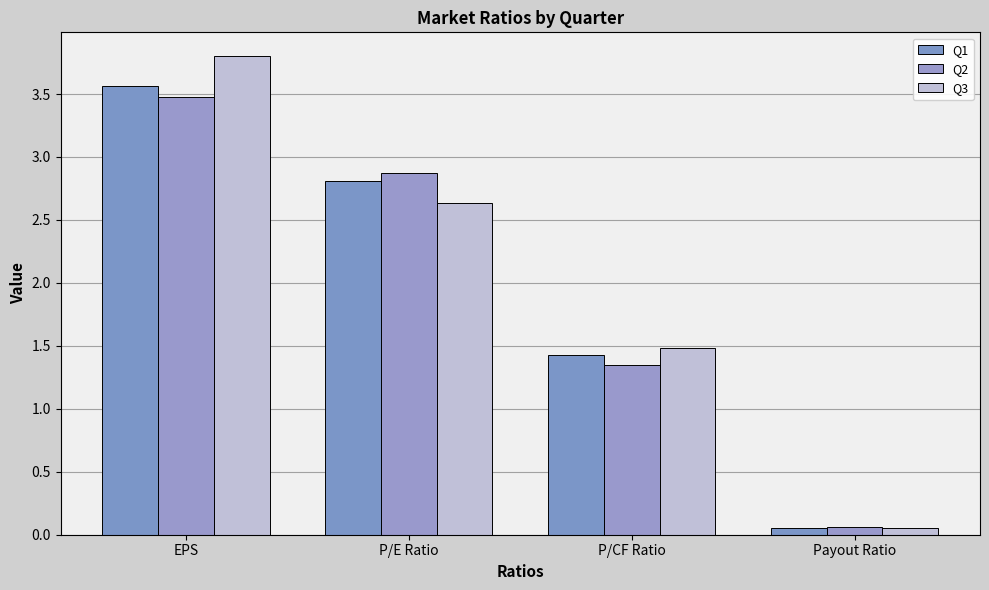

What is the difference between the maximum and second lowest values in the Q2 series?

2.1